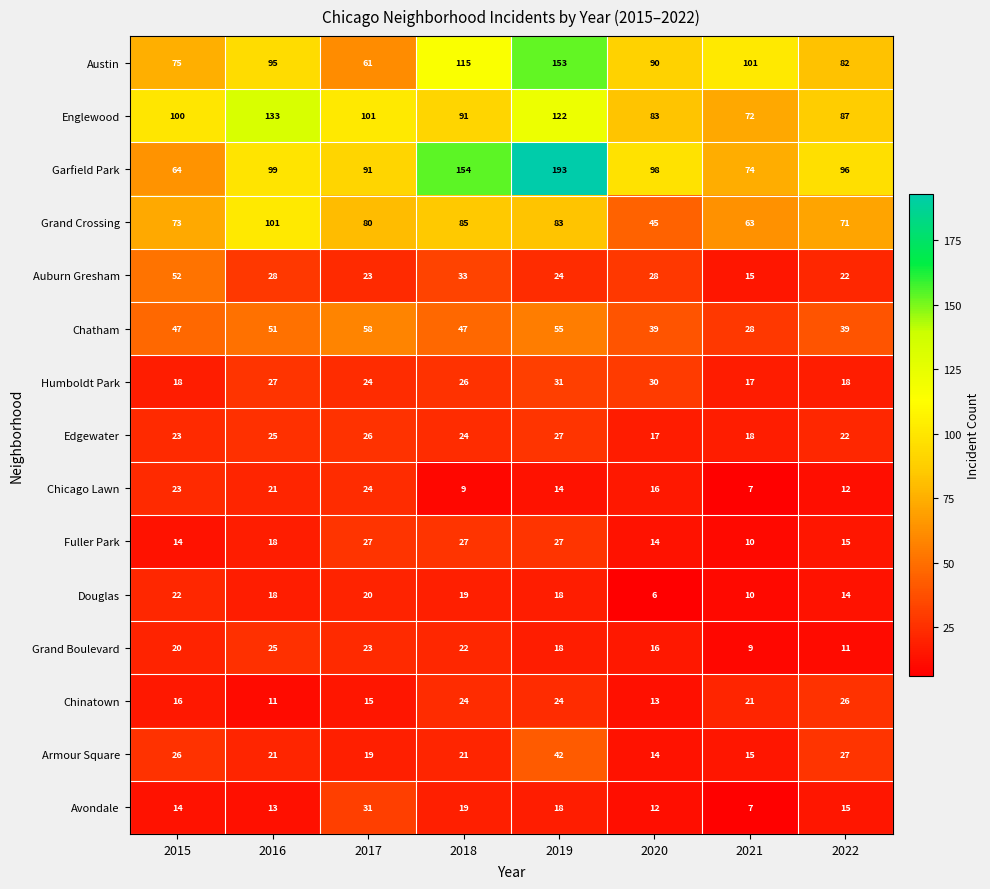

What is the average value of the Armour Square series?

23